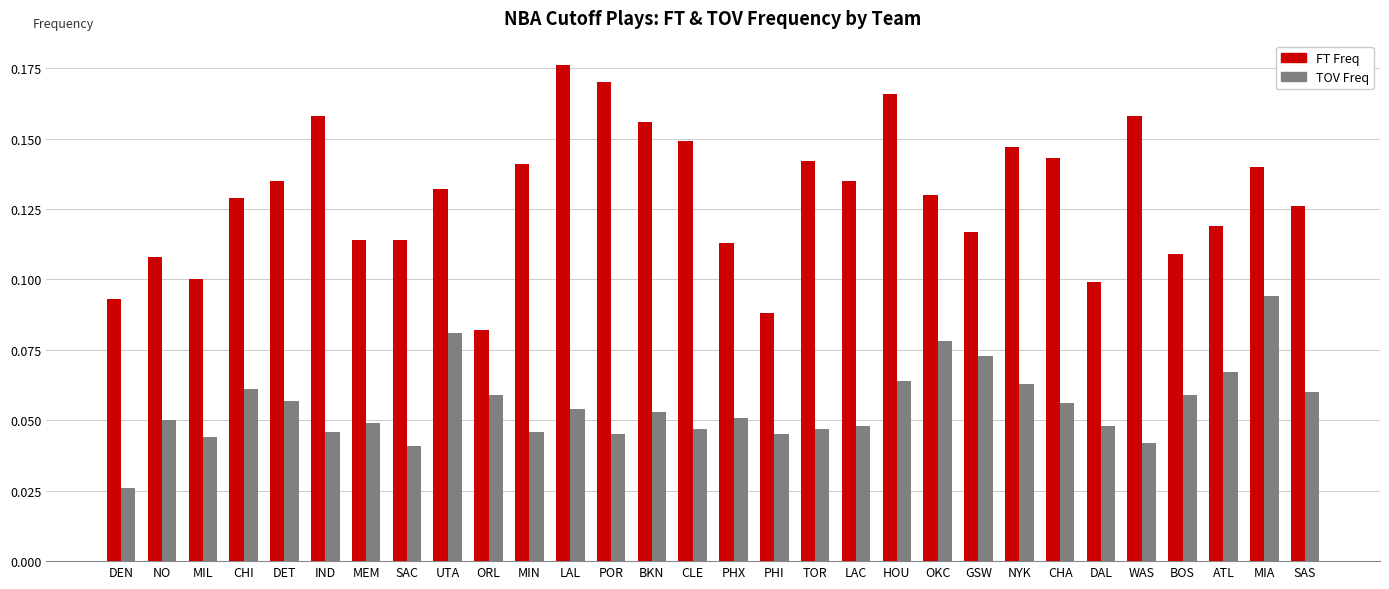

Between IND and MEM, which series saw the biggest shift?

FT Freq